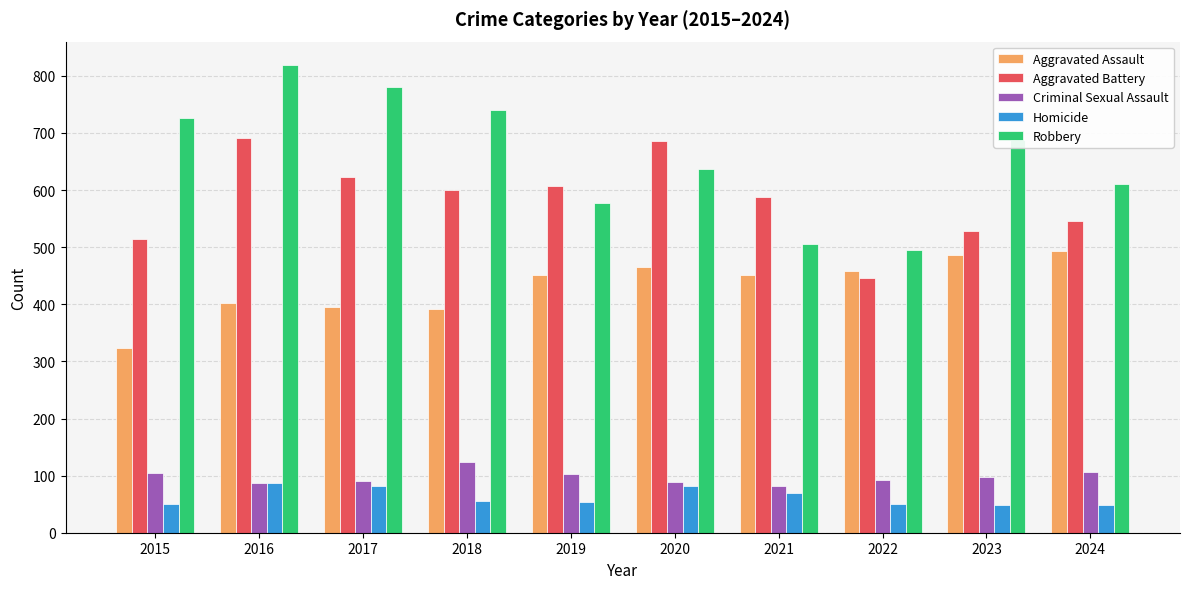

What is the value of the Homicide bar at the 4th from the left?

56